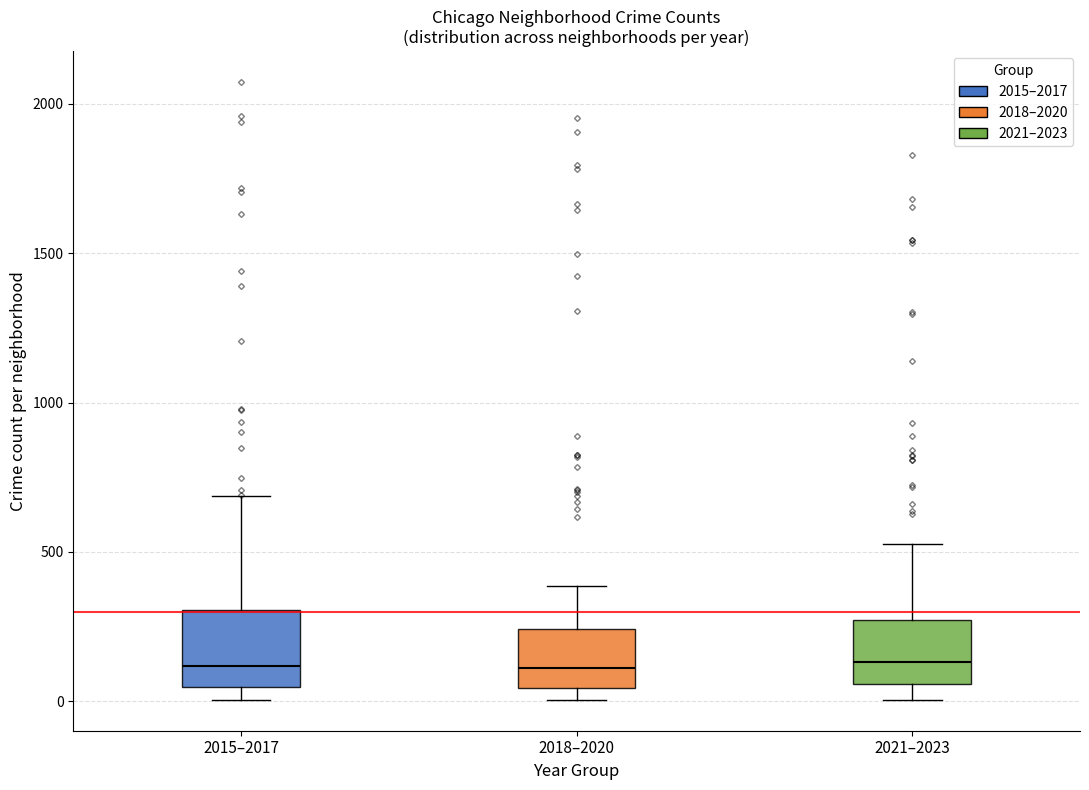

Reading left to right, transcribe this box plot: for each box, give where its median line is, the range the box spans, and where its two whiskers end, as read against the y-axis. The values are not printed on the chart, so give them approximately, as read against the axis.

2015–2017: median 100, box 50 to 300, whiskers 0 to 700
2018–2020: median 100, box 50 to 250, whiskers 0 to 400
2021–2023: median 150, box 50 to 250, whiskers 0 to 550